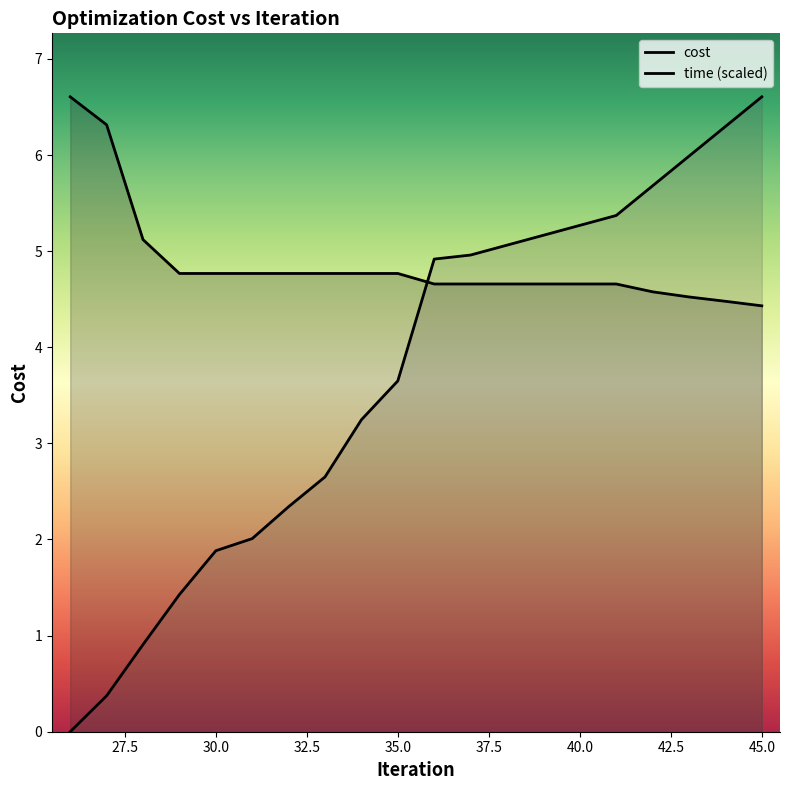

What is the sum of all cost values?

97.4